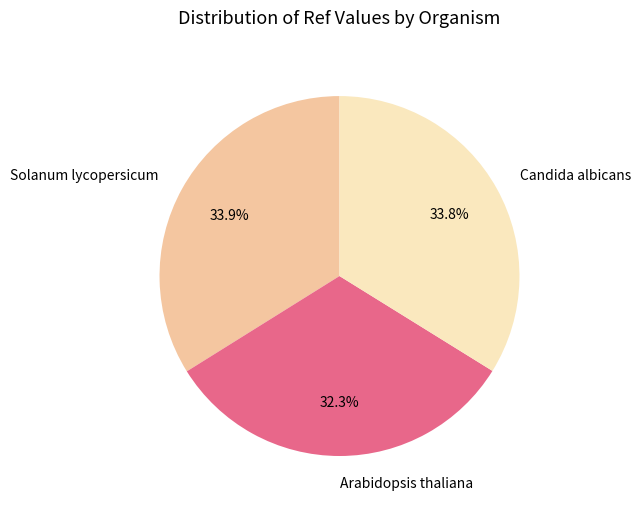

What is the ratio of the value at Arabidopsis thaliana to the value at Candida albicans?

1.0